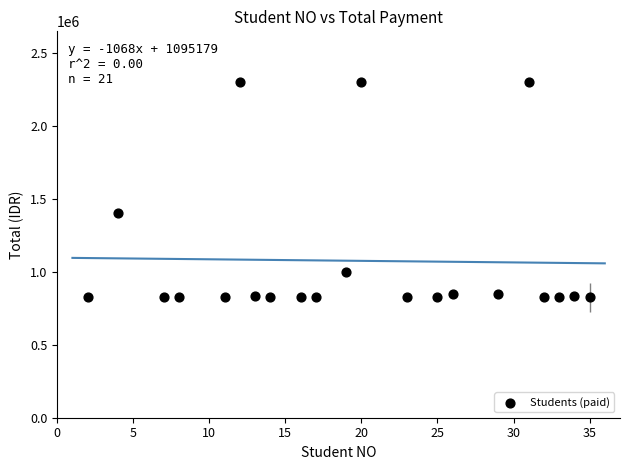

What is the range of Y values (max minus min)?

1475000